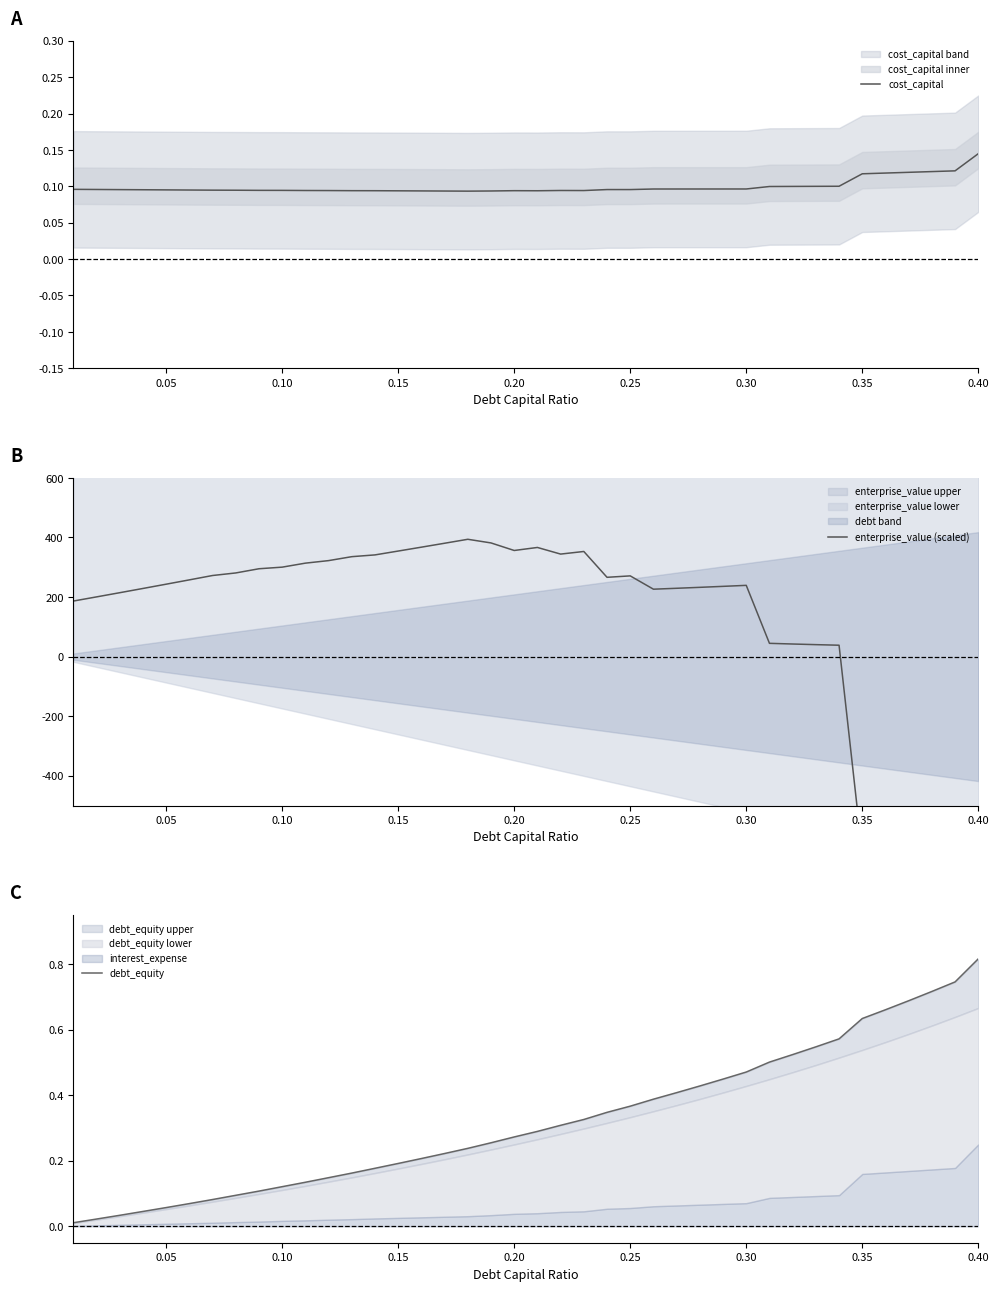

At which label does cost_capital reach its peak?

0.40